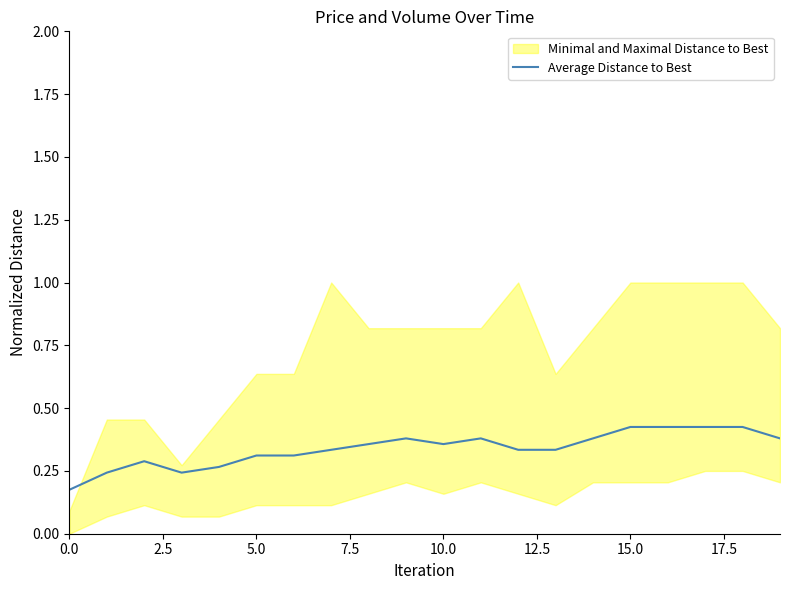

What position from the right is 19?

1